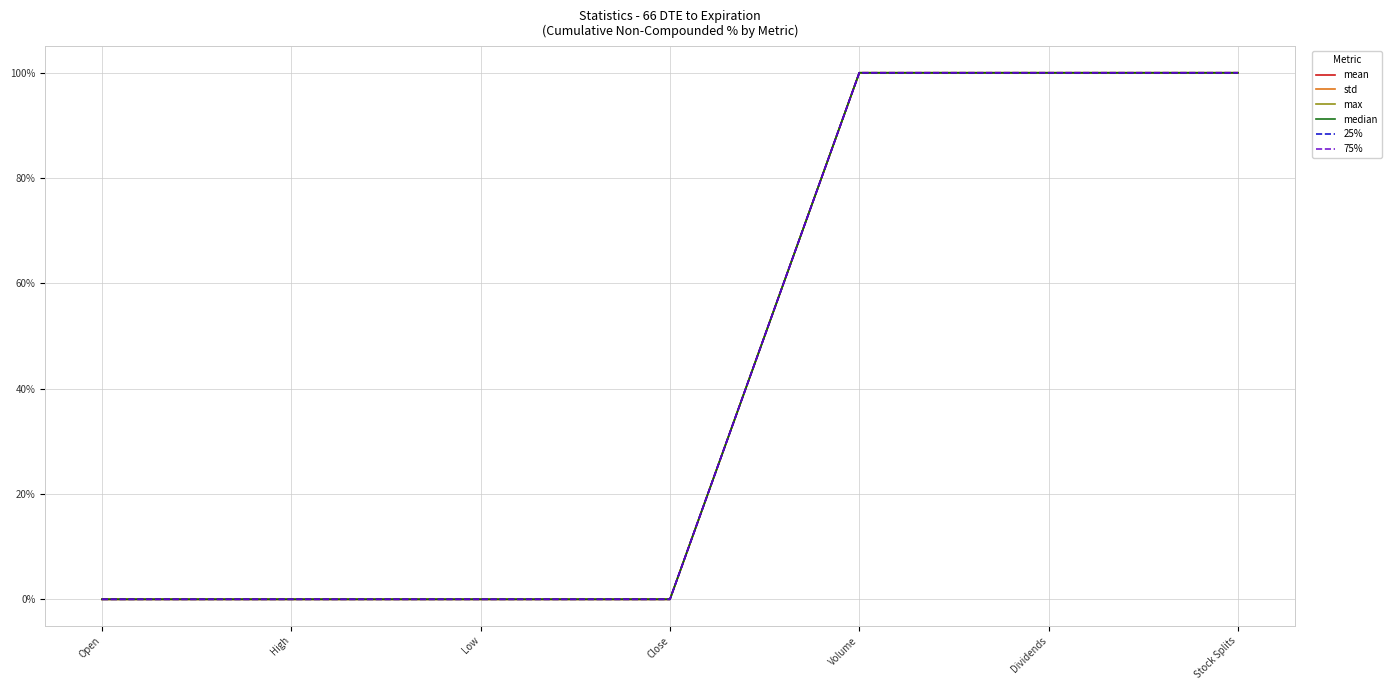

True or false: 25% has a value of 59.9 at Dividends.

False